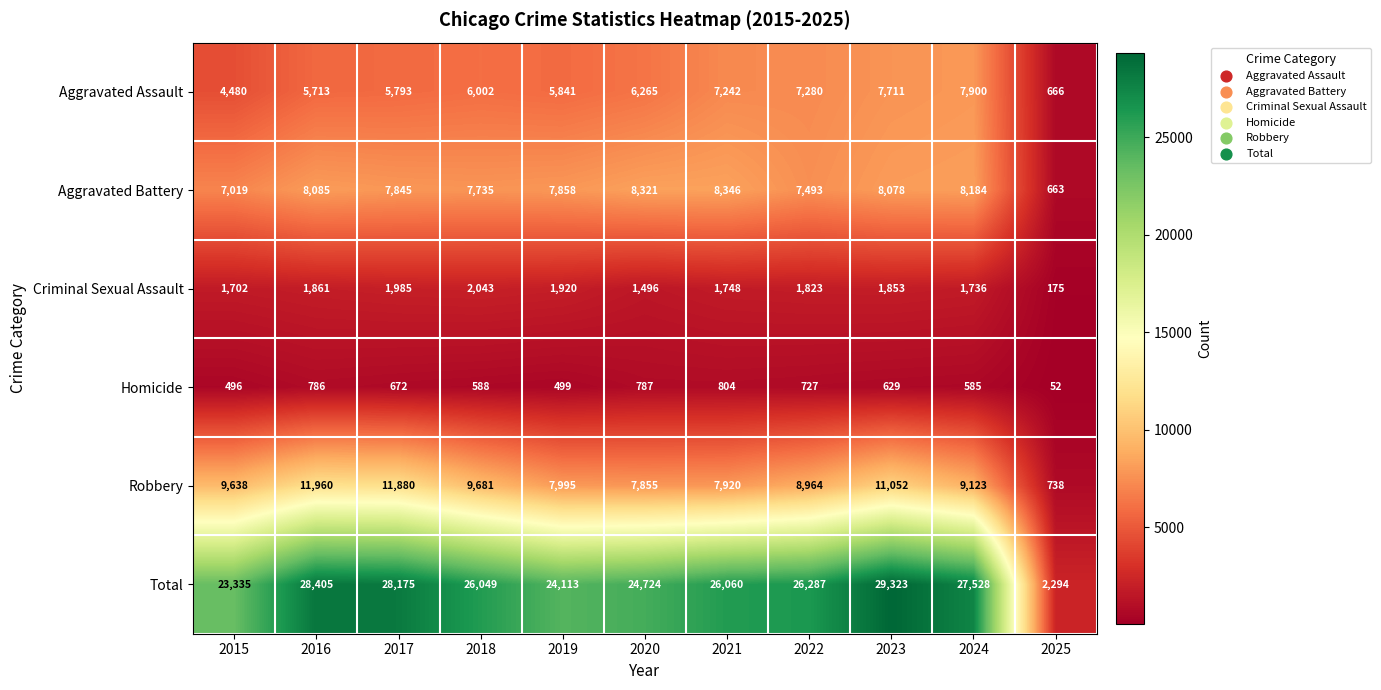

Rank the categories by Aggravated Assault value from highest to lowest.

2024, 2023, 2022, 2021, 2020, 2018, 2019, 2017, 2016, 2015, 2025